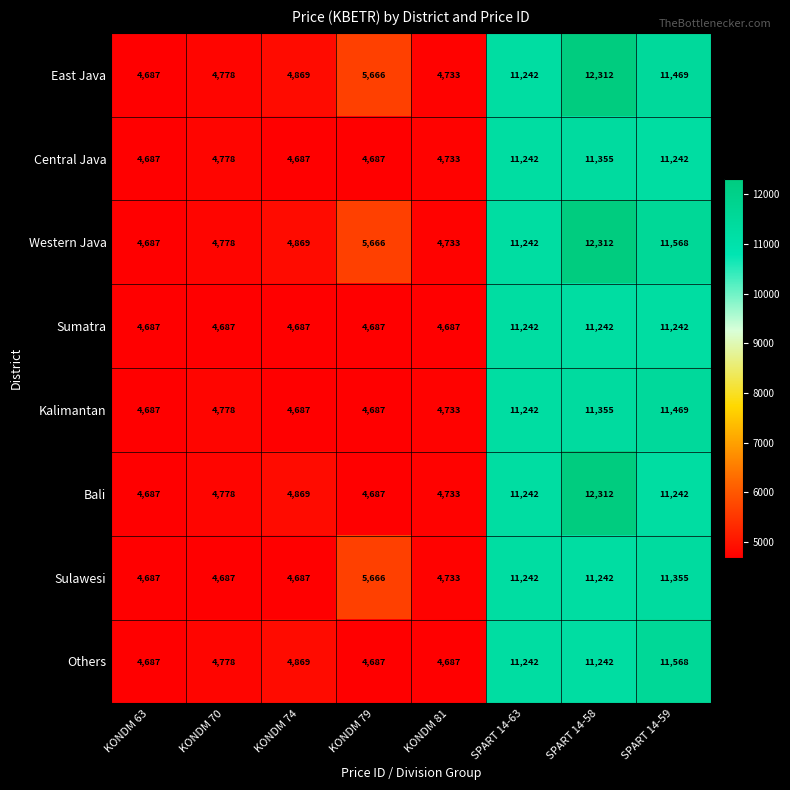

What is the spread (max minus min) of values at KONDM 79?

979